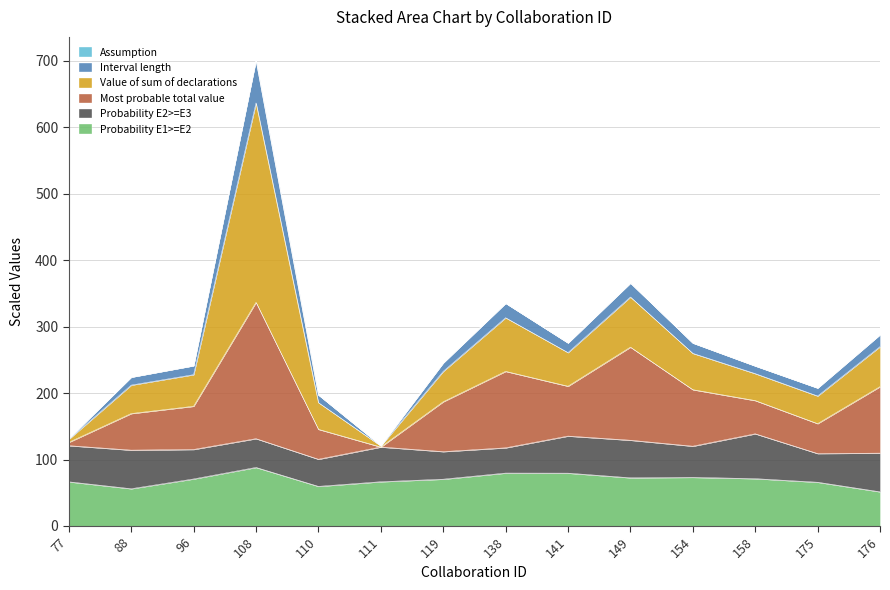

What is the lowest value of the Probability E1>=E2 series?

51.4